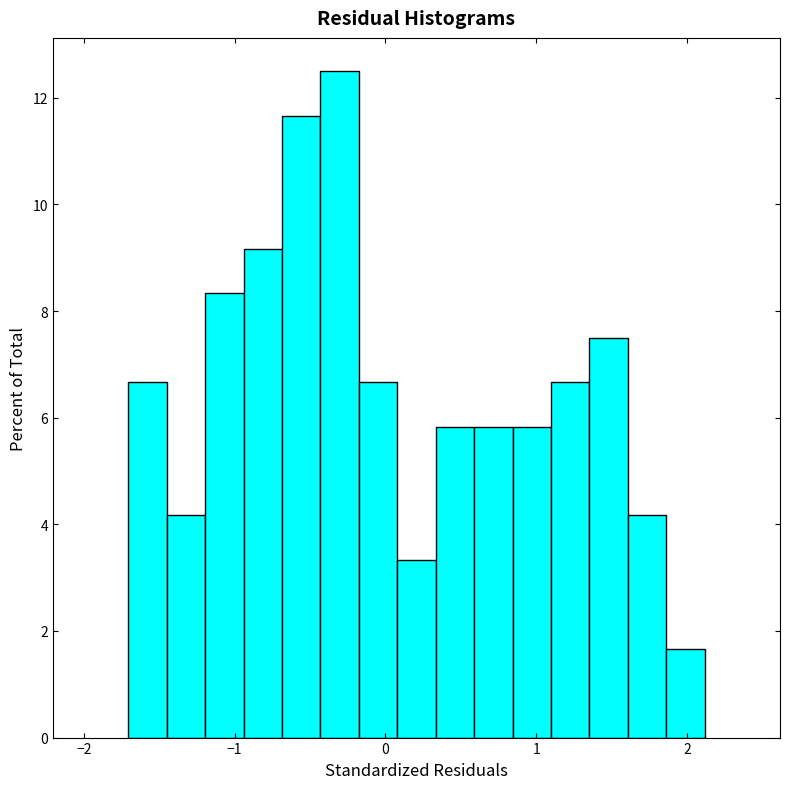

Read against the x-axis, roughly where is the centre of the tallest bar?

-0.3